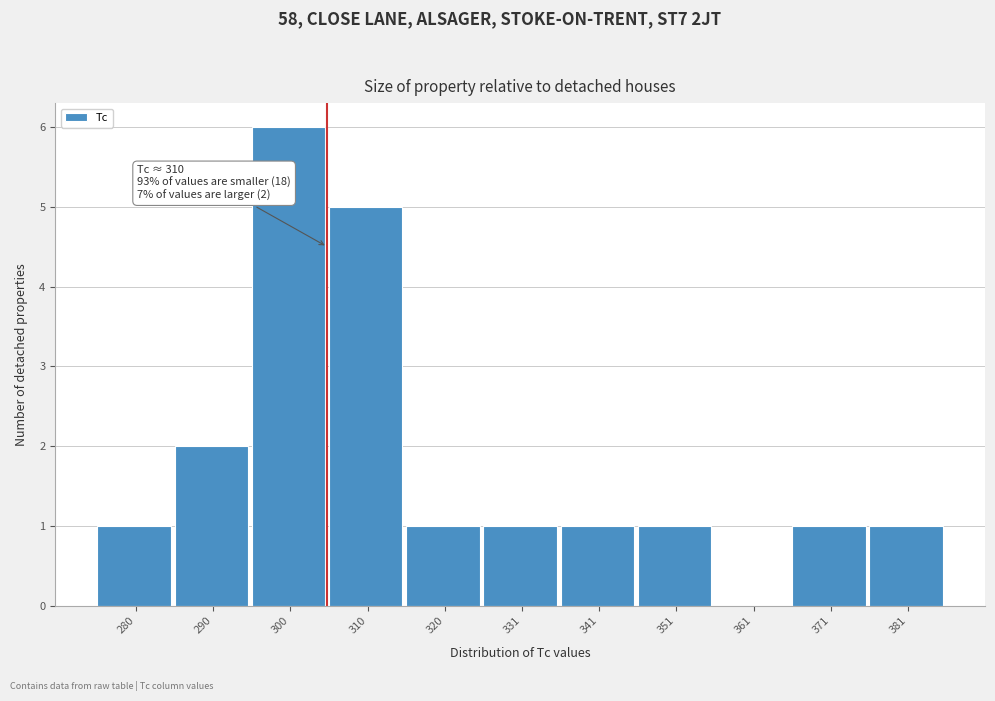

Reading left to right, transcribe all the data shown in this chart.

280=1	290=2	300=6	310=5	320=1	331=1	341=1	351=1	361=0	371=1	381=1